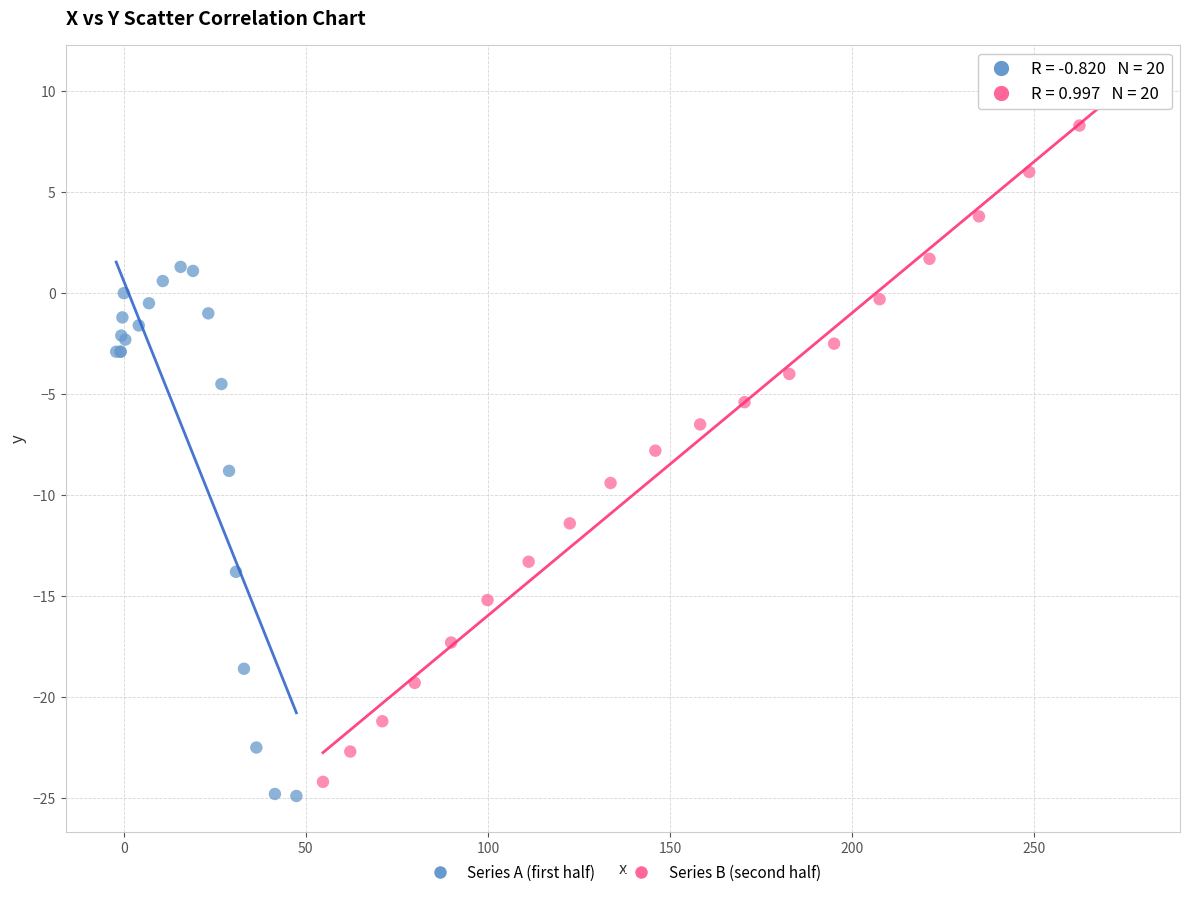

Which series has the widest spread of Y values?

Series B (second half)